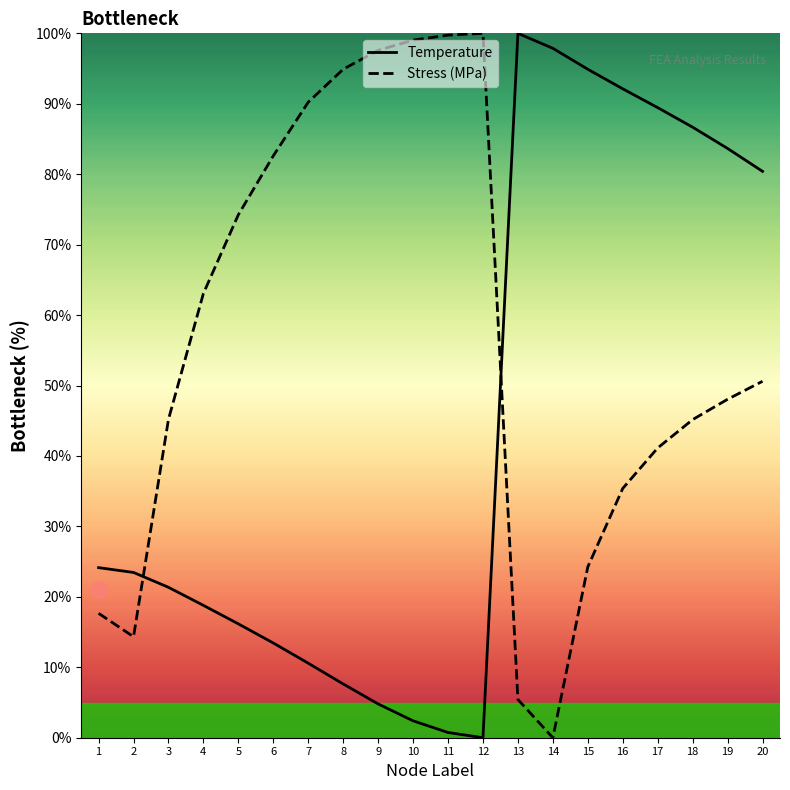

True or false: Stress (MPa) has more than 2 interior local peaks.

False